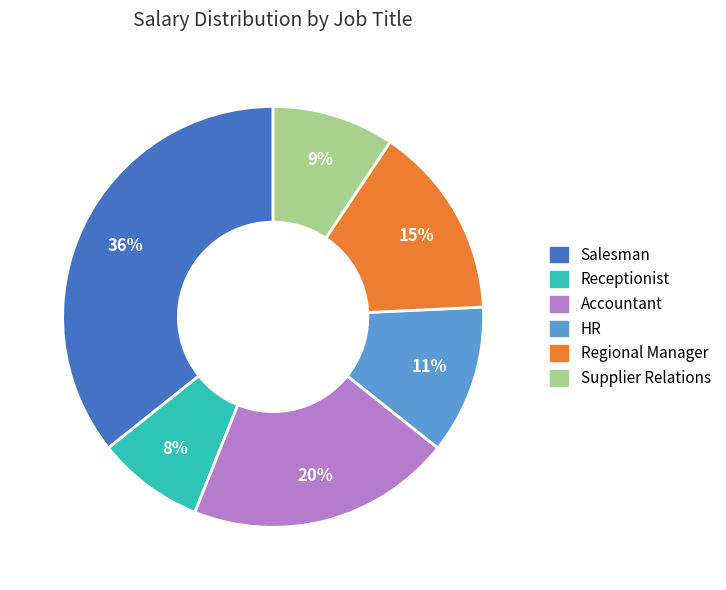

To the nearest percent, what is the average slice percentage?

17%